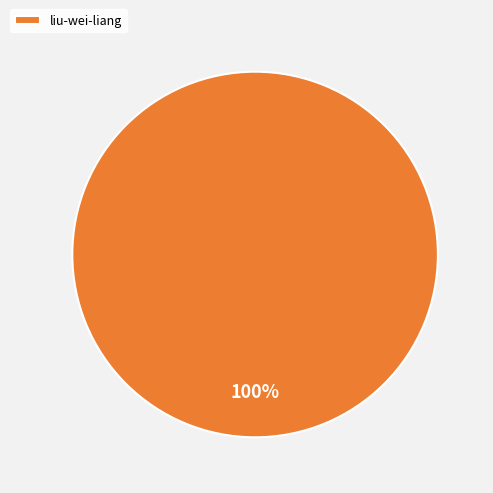

Which category accounts for the majority?

liu-wei-liang